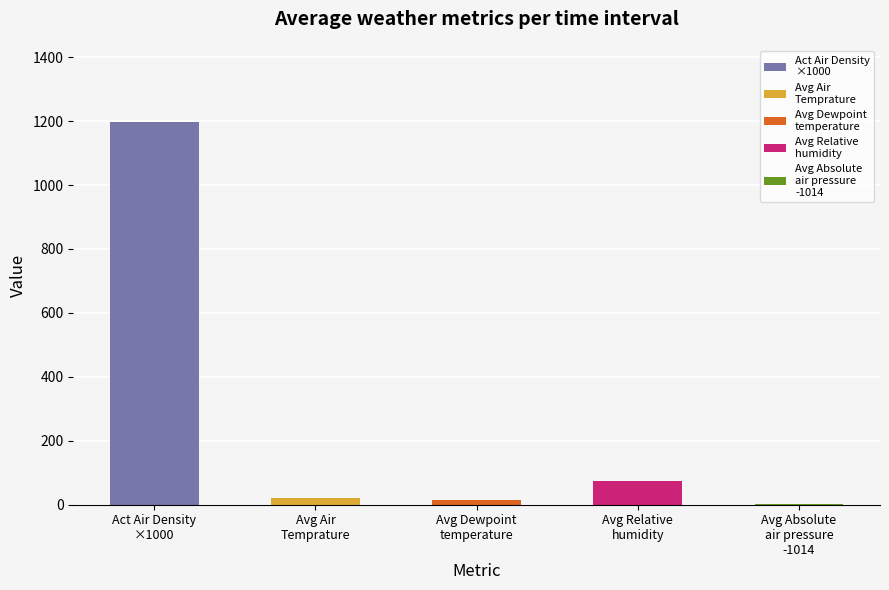

What is the maximum value shown in the chart?

1196.2